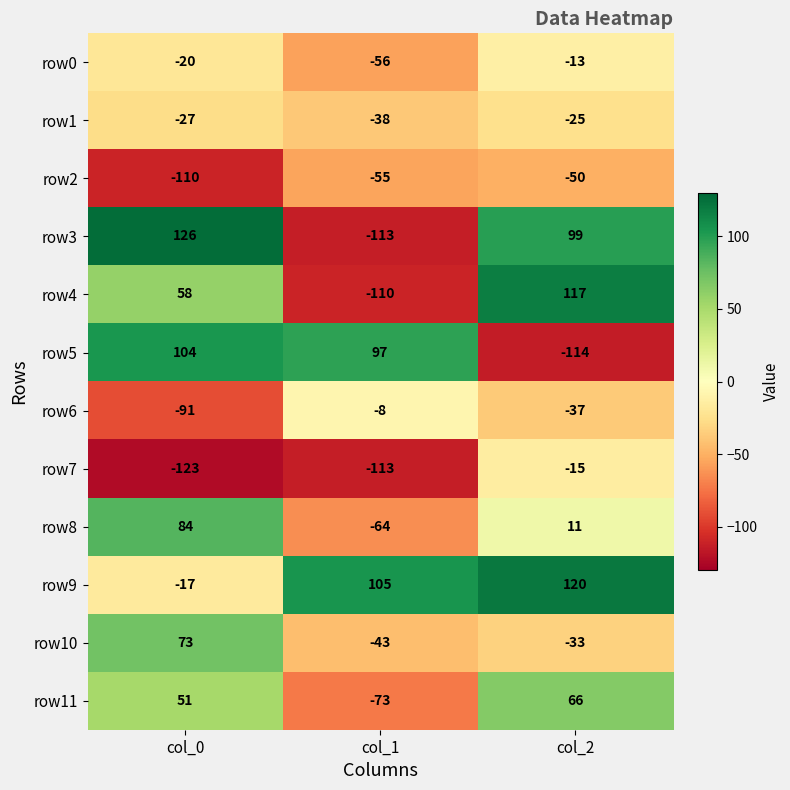

The row8 series shows 84 at col_0. True or false?

True